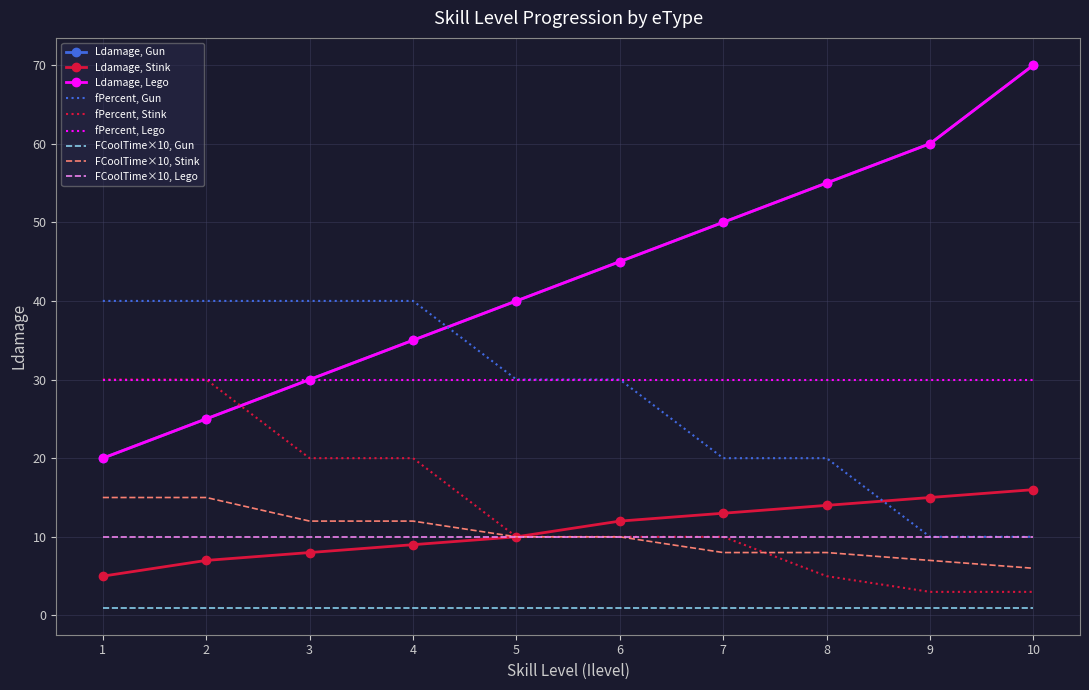

Reading left to right, extract all data points from this chart.

Gun: 20	25	30	35	40	45	50	55	60	70
Stink: 5	7	8	9	10	12	13	14	15	16
Lego: 20	25	30	35	40	45	50	55	60	70